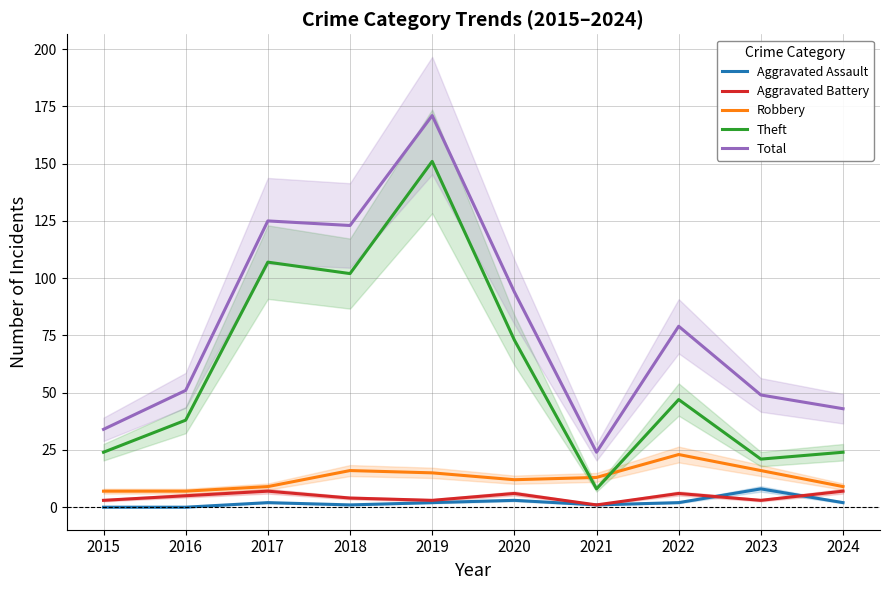

Where does the Robbery series first go above 13?

2018